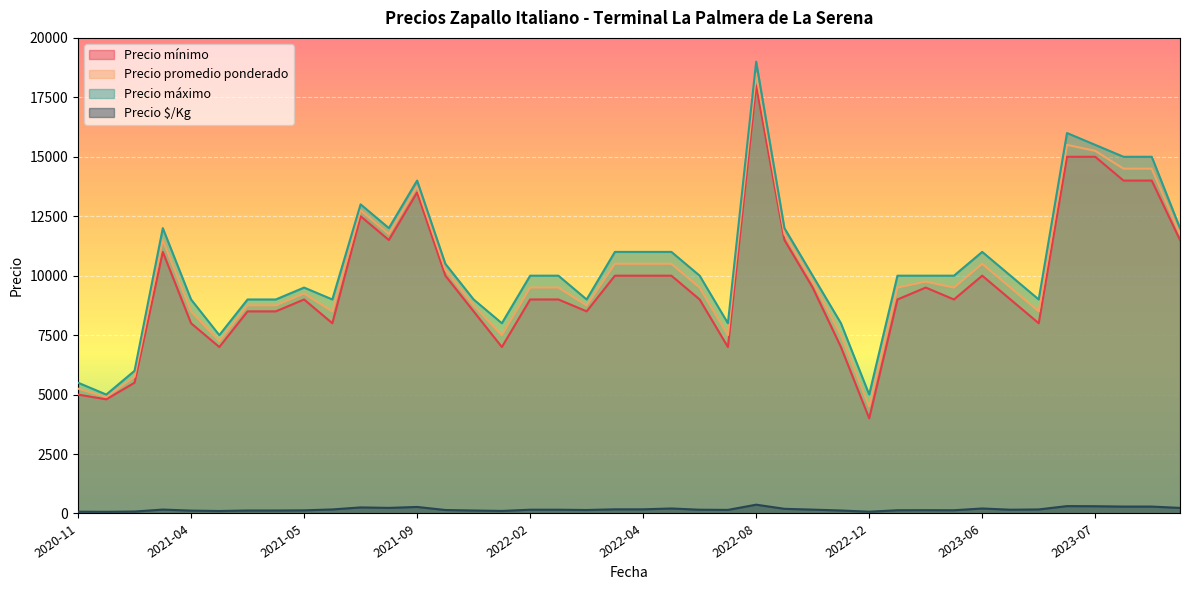

True or false: Precio mínimo and Precio máximo cross at least once.

False